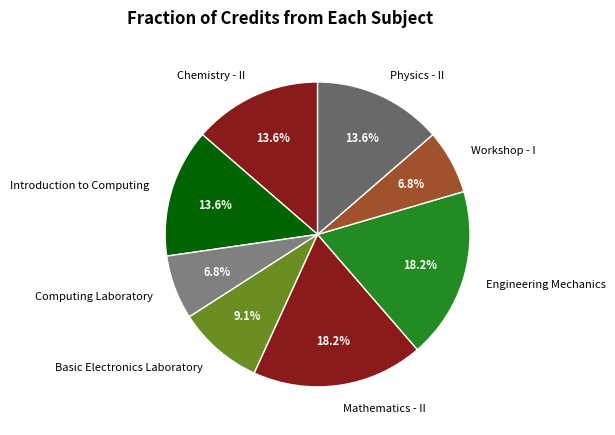

How much of the chart is everything except Computing Laboratory?

93.2%